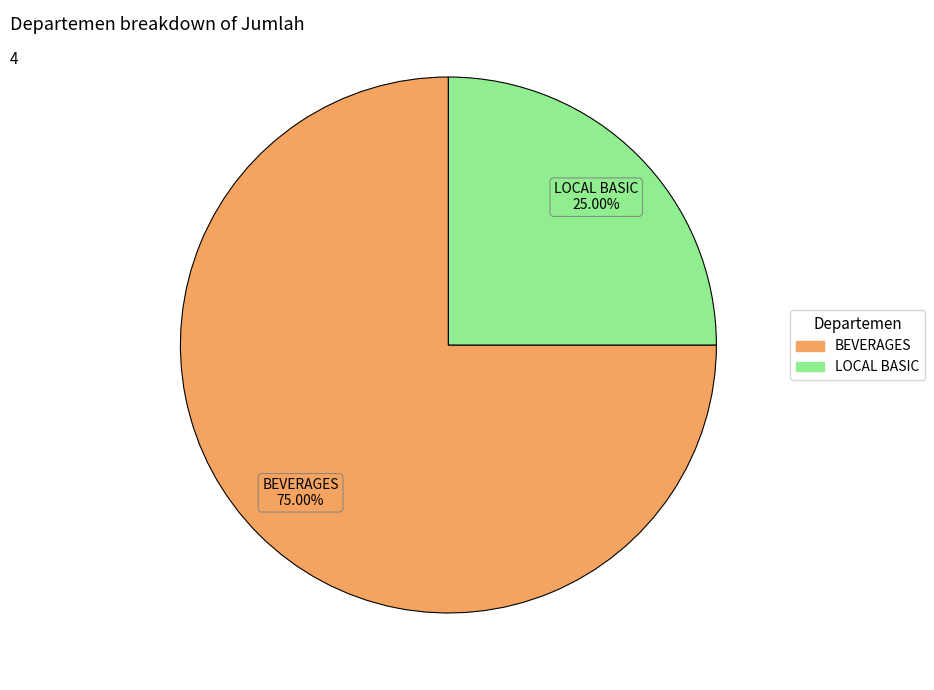

To the nearest percent, what portion does LOCAL BASIC represent?

25%